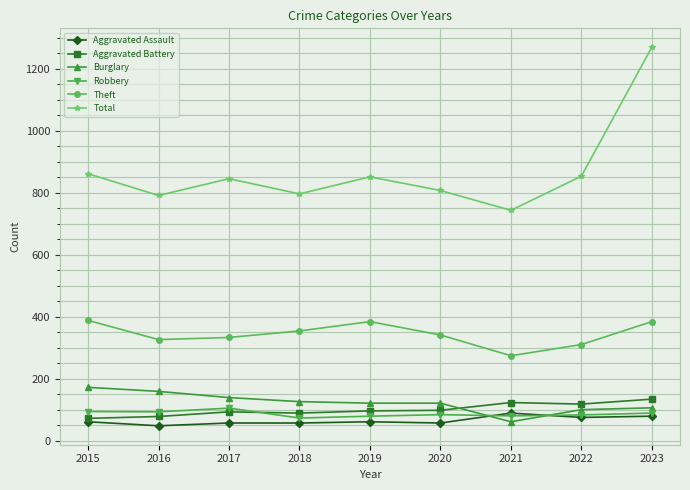

What is the difference between the highest and lowest values at 2021?

682